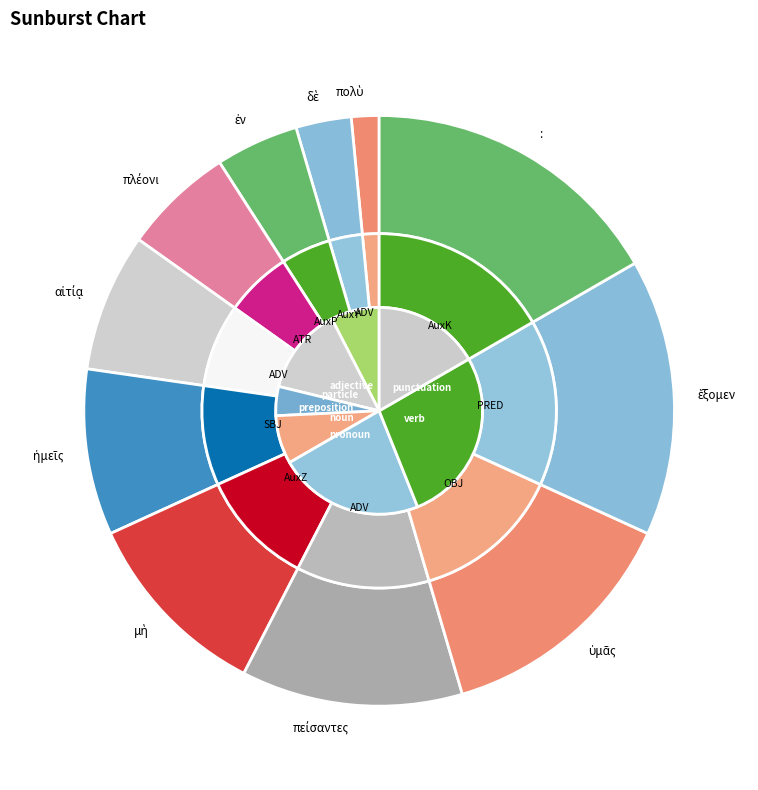

To the nearest percent, what is the difference between the largest and smallest slice percentages?

15%